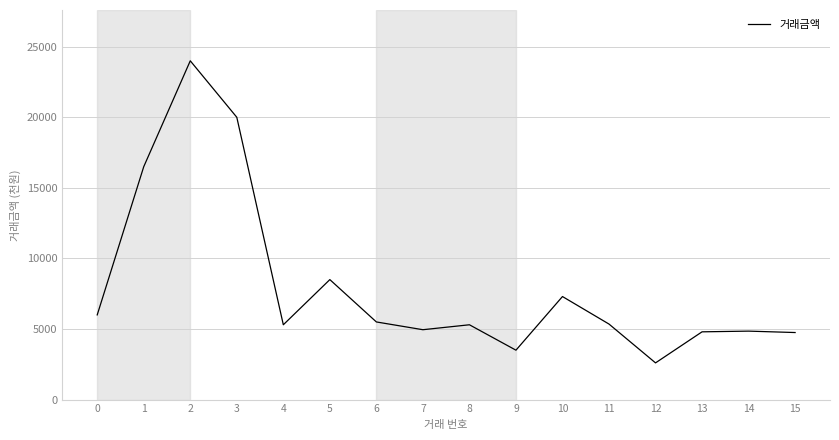

What is the change in value from 10 to 12?

-4700